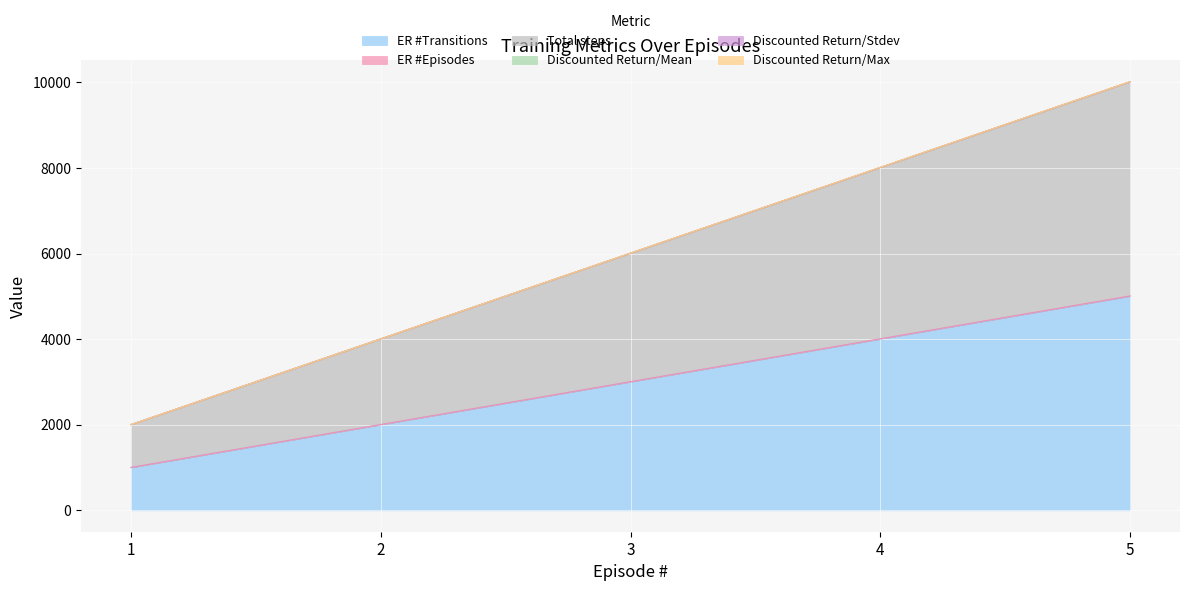

Between 1 and 5, which series saw the biggest shift?

Total steps